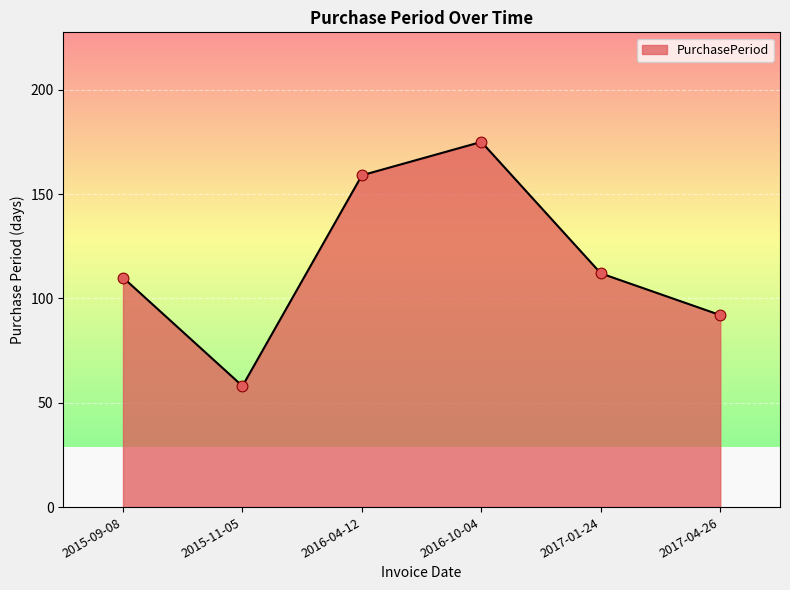

What is the change in value from 2015-09-08 to 2017-04-26?

-18